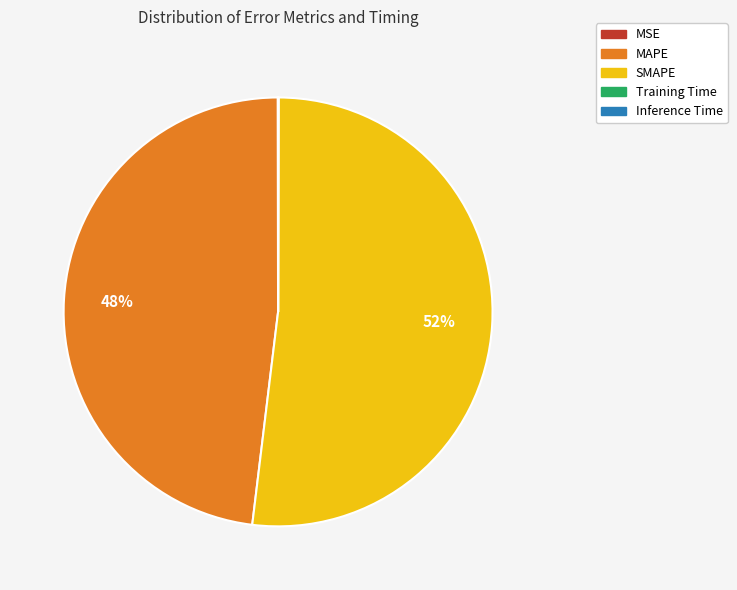

Is SMAPE the majority of the pie?

Yes